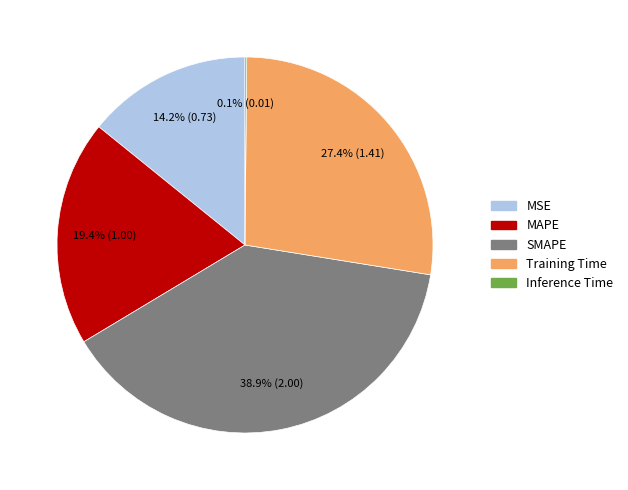

Which has a higher value, Training Time or SMAPE?

SMAPE